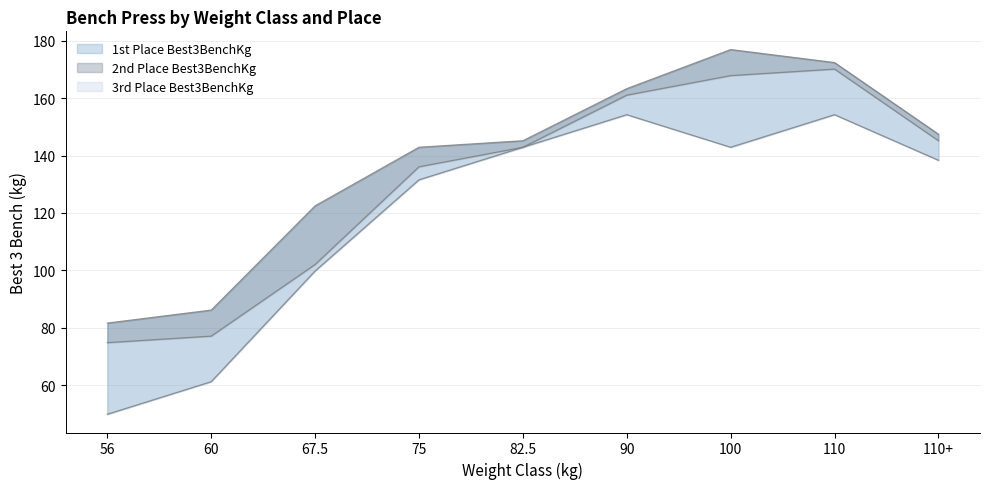

What is the sum of the 1st Place Best3BenchKg values at 82.5 and 100?

322.1